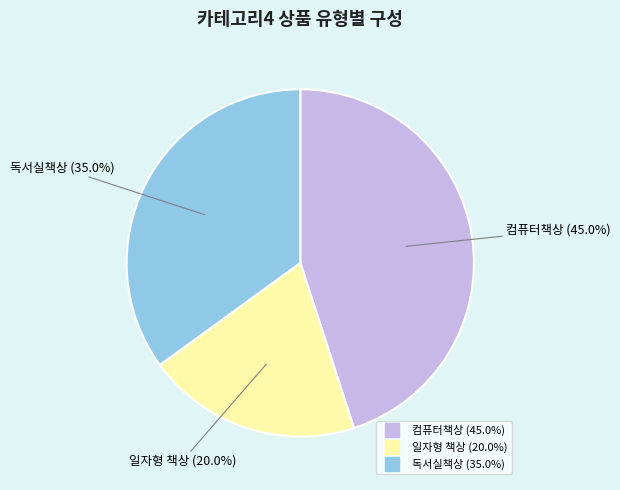

What percentage is the 독서실책상 slice, to the nearest percent?

35%